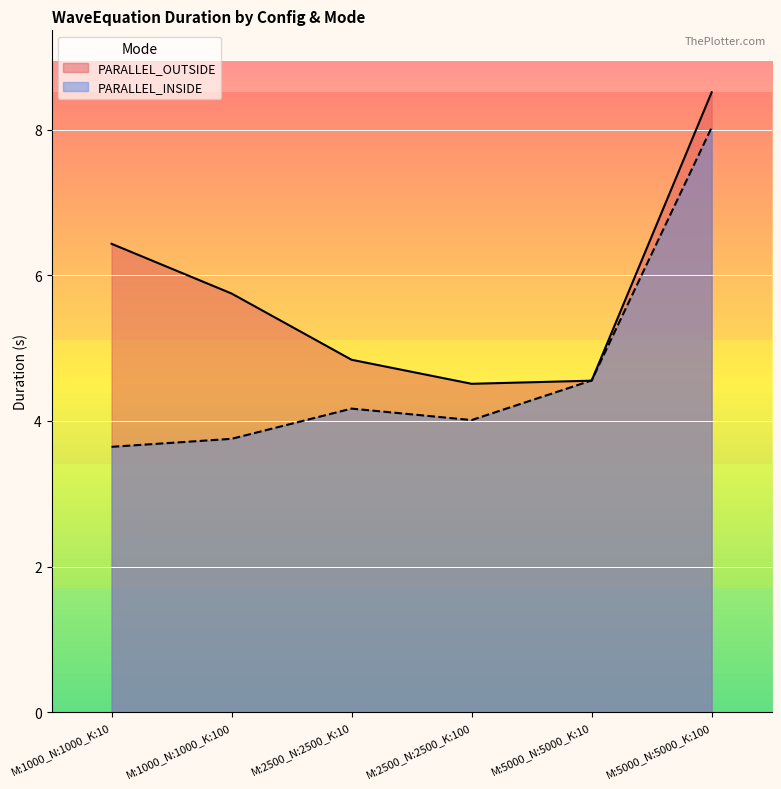

Reading right to left, list all the values displayed in this chart.

PARALLEL_OUTSIDE: 8.5	4.6	4.5	4.8	5.8	6.4
PARALLEL_INSIDE: 8.0	4.6	4.0	4.2	3.8	3.6